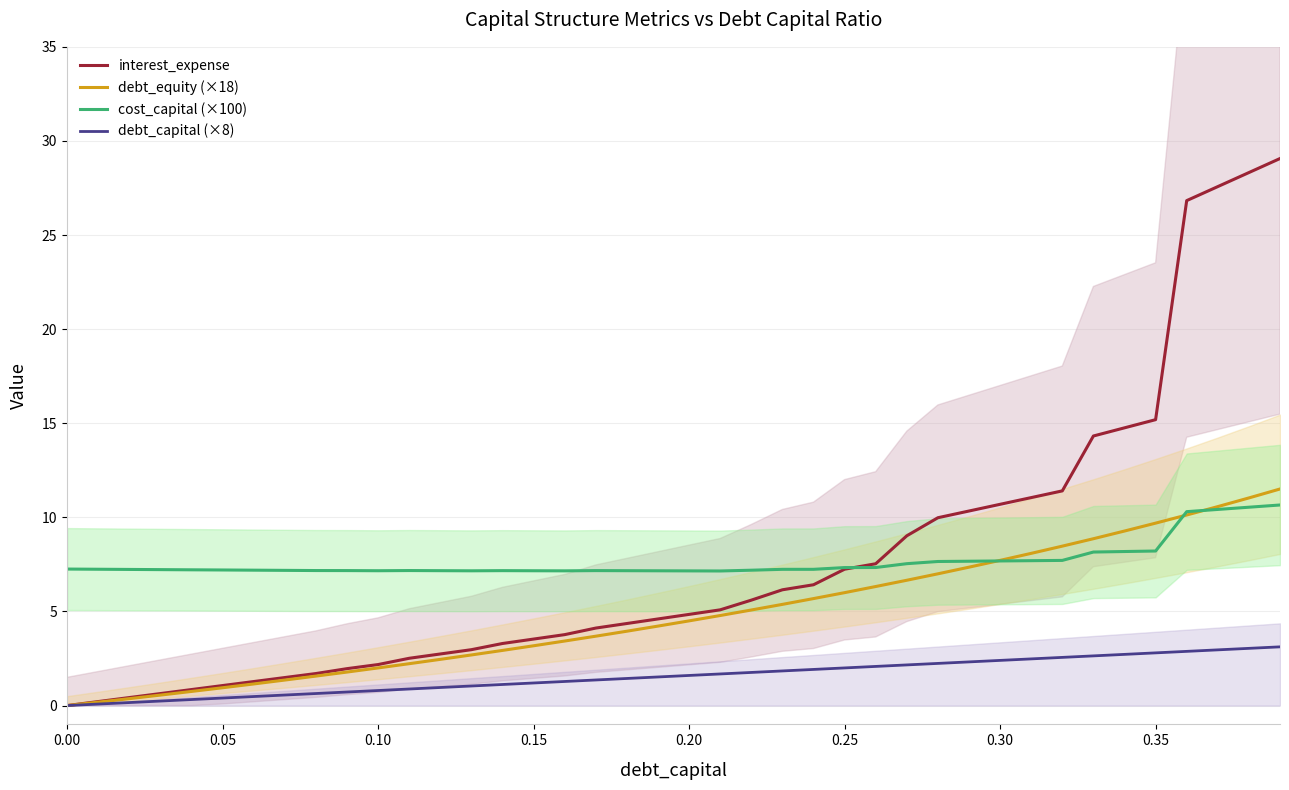

The value of cost_capital (×100) at 0.00 is 7.3. True or false?

True